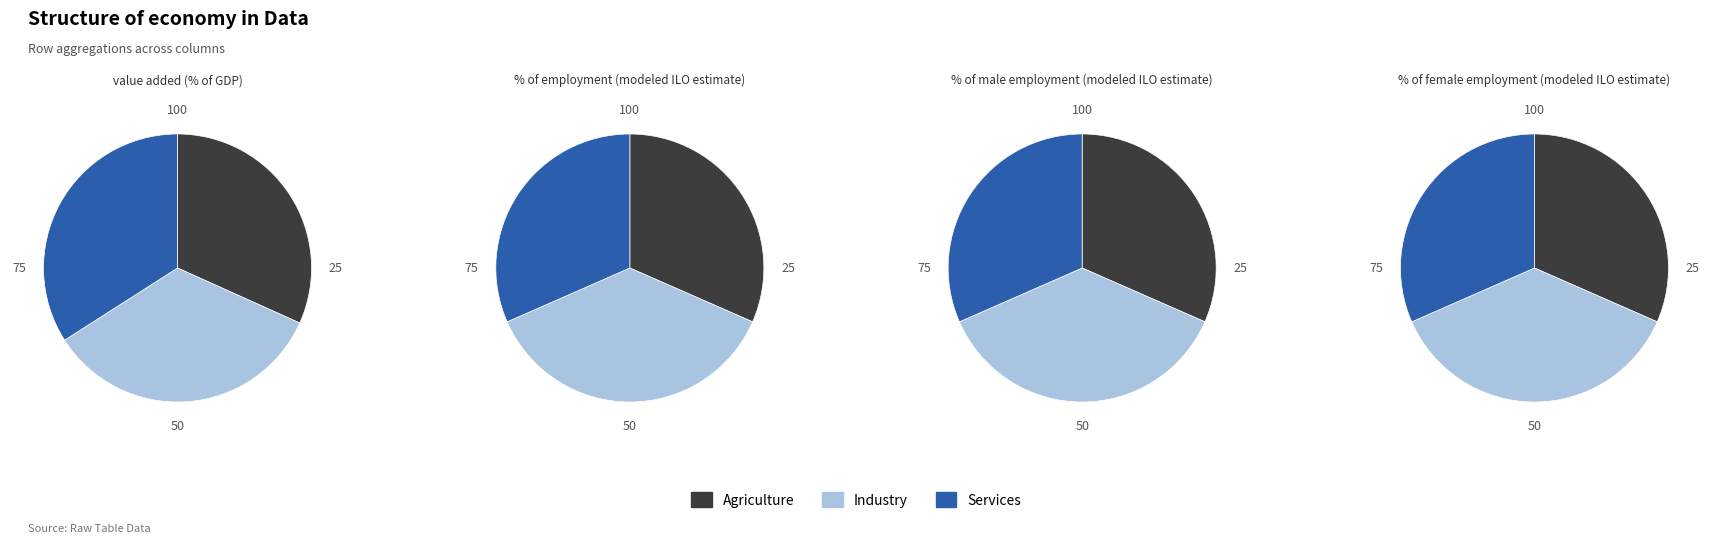

To the nearest percent, what is the difference between the x2 and x3 slice percentages?

1%